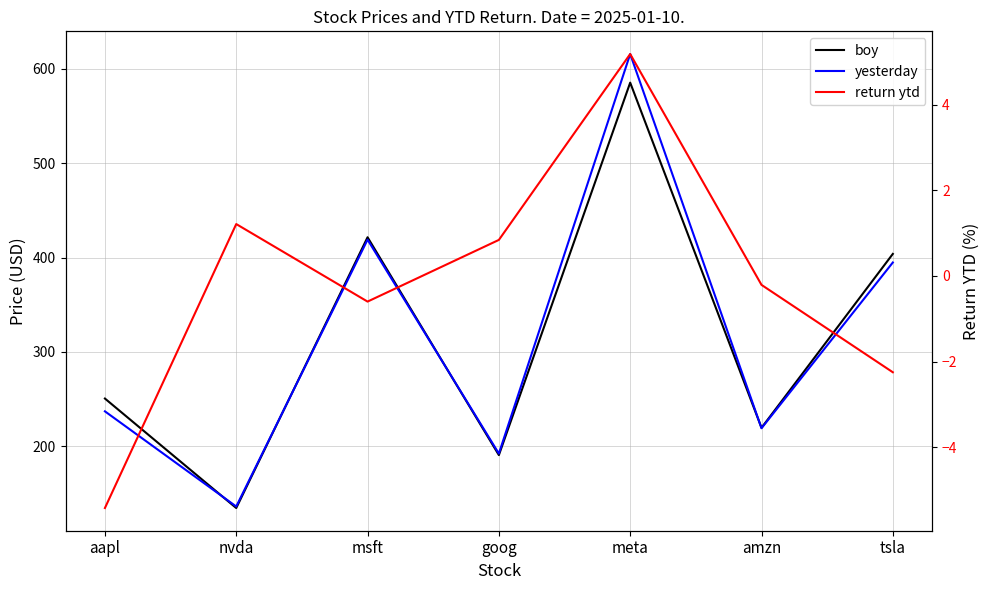

Which series has the widest spread of values?

yesterday